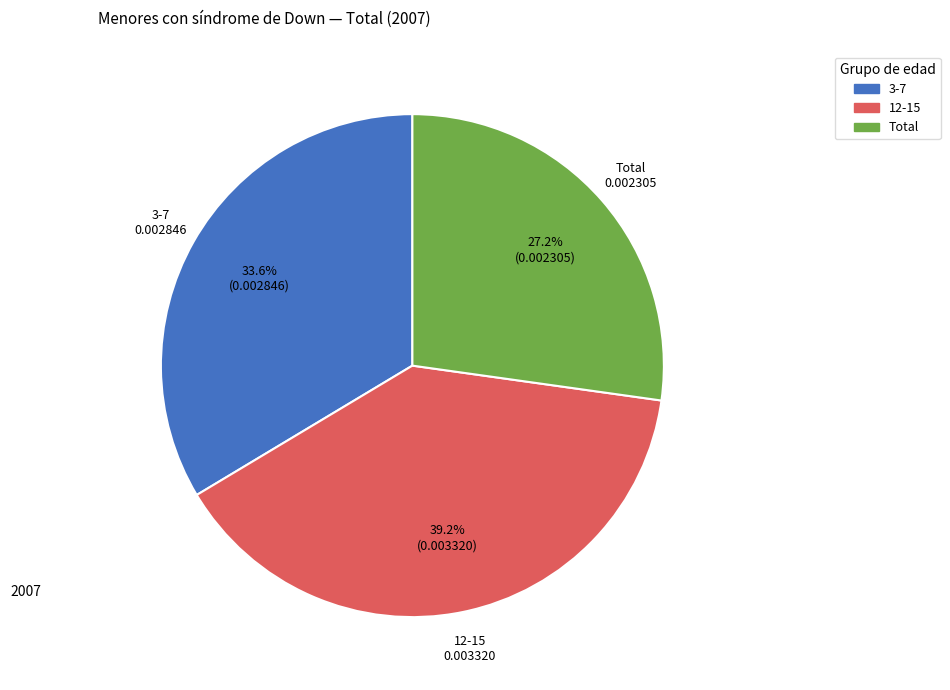

Is there a majority slice in this chart?

No